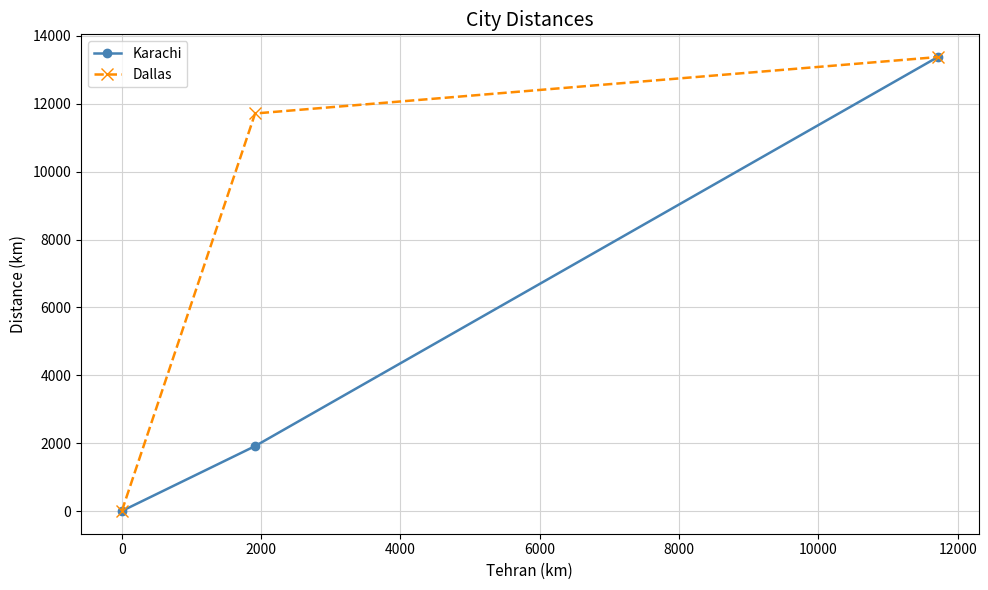

Which series has the largest total across all categories?

Dallas